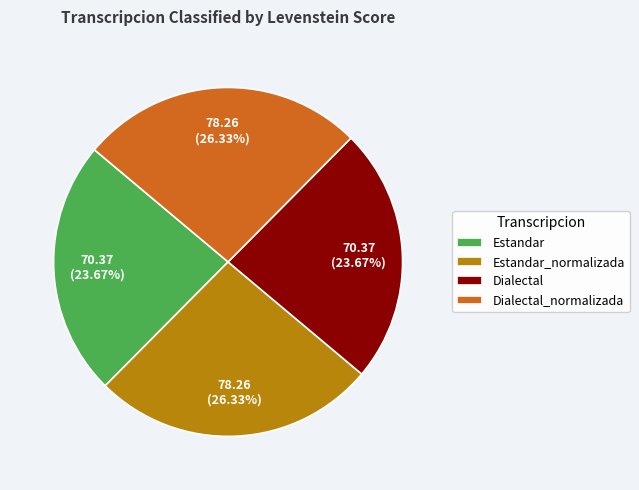

To the nearest percent, what is the average slice percentage?

25%